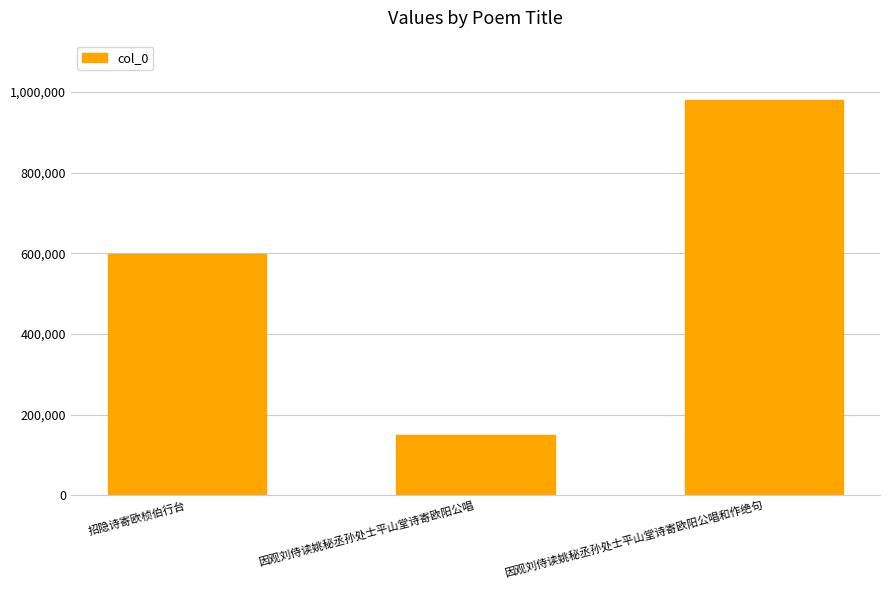

The value at 因观刘侍读姚秘丞孙处士平山堂诗寄欧阳公唱和作绝句 is 351554. True or false?

False